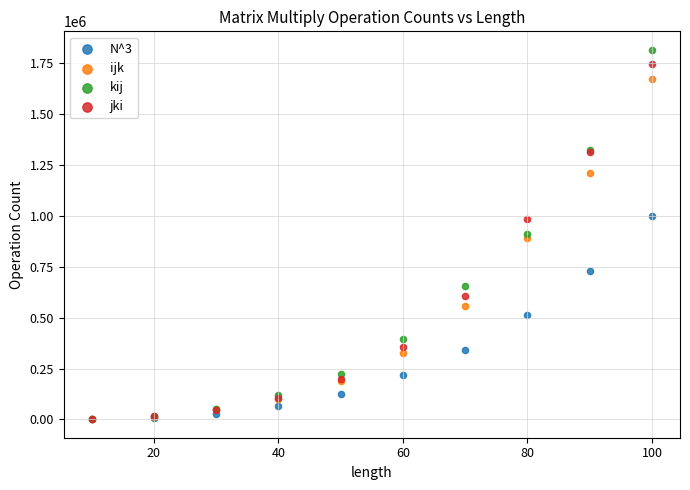

What are all the series names shown in the legend?

N^3, ijk, kij, jki